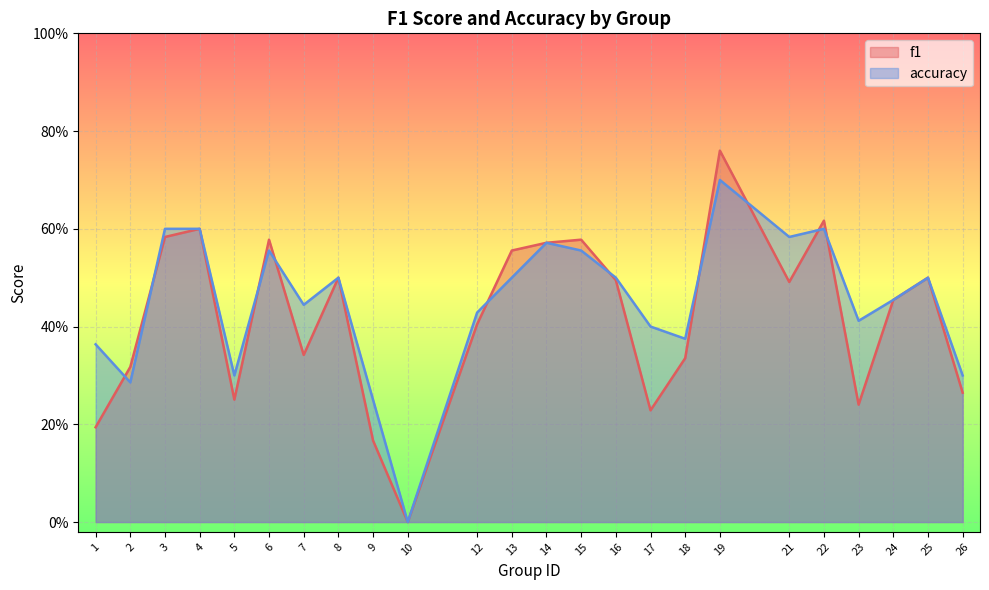

Where is accuracy nearest to the value 0?

10